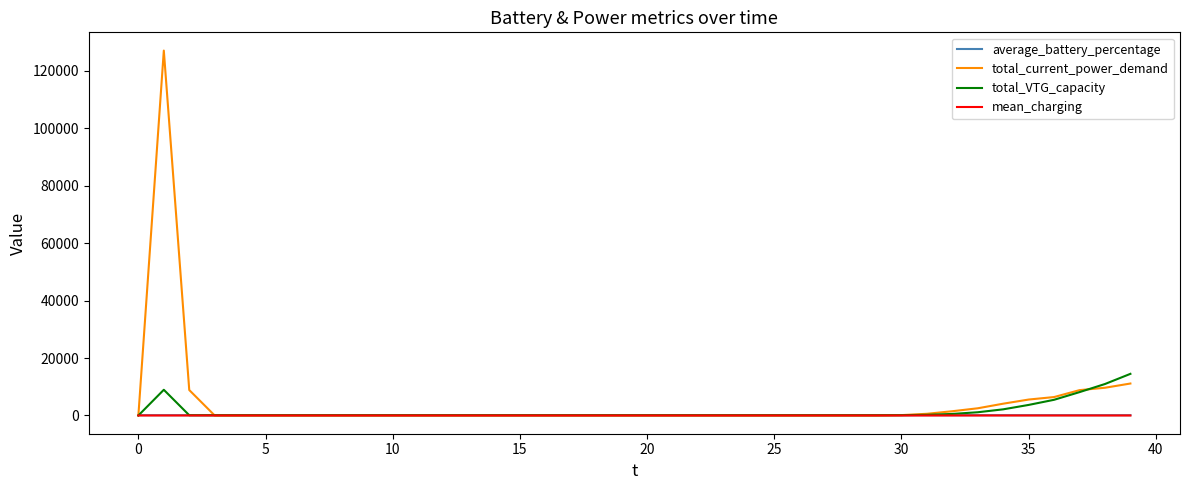

Which series has the widest spread of values?

total_current_power_demand